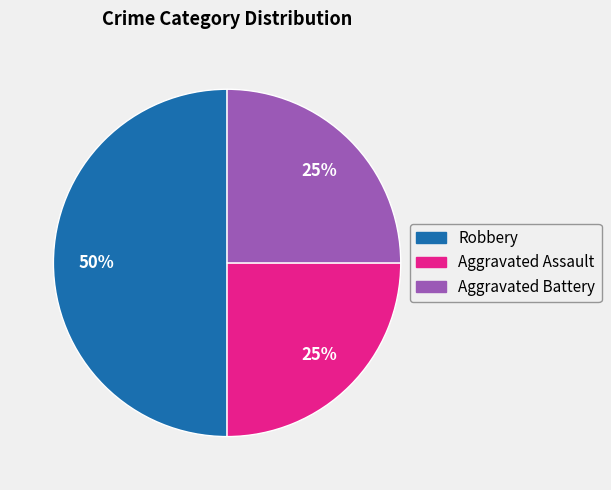

To the nearest percent, what is the combined percentage of Aggravated Assault and Robbery?

75%